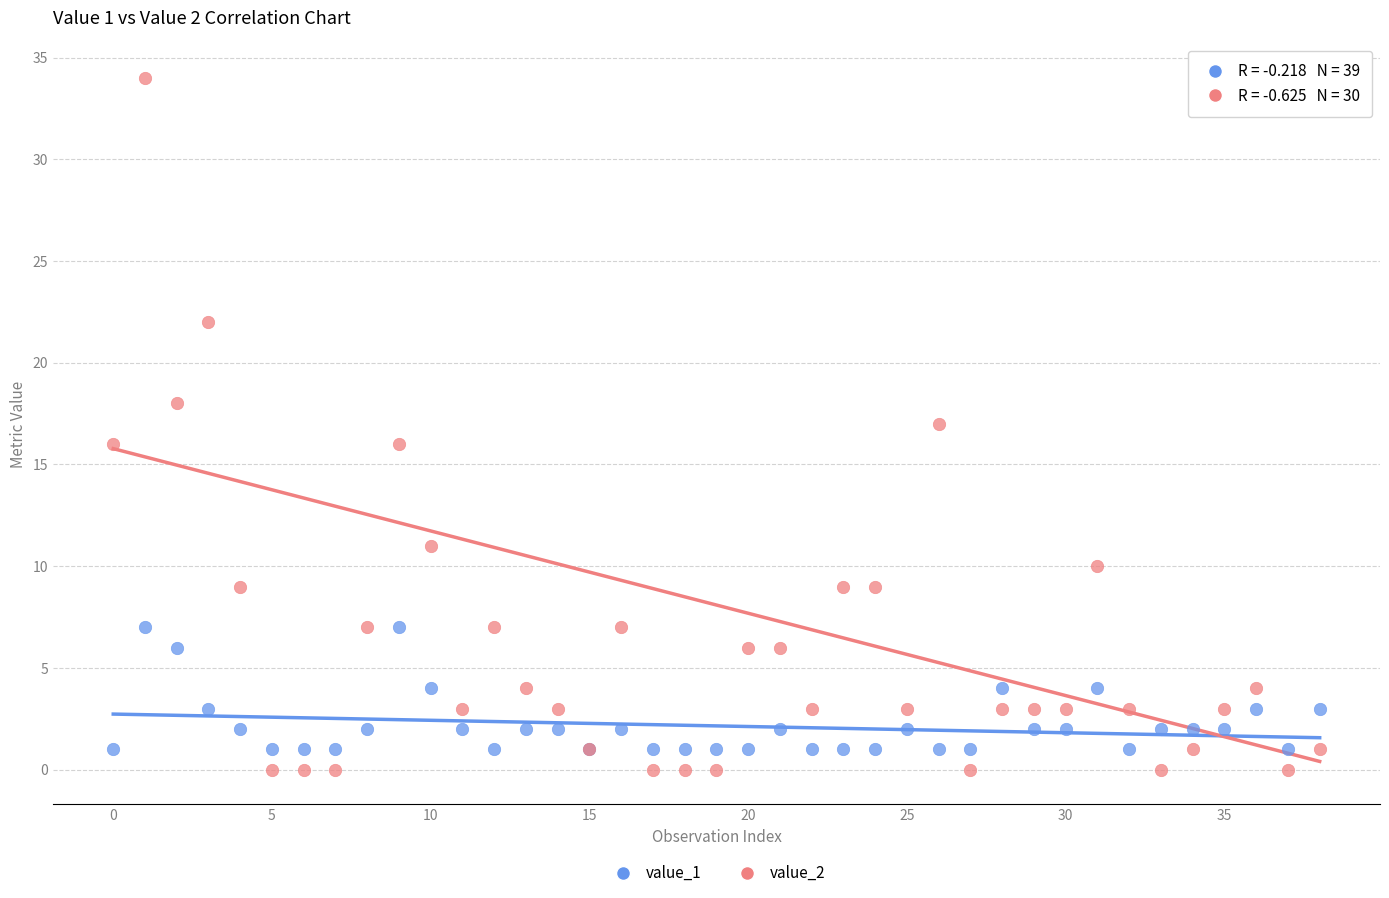

What are all the series names shown in the legend?

value_1, value_2